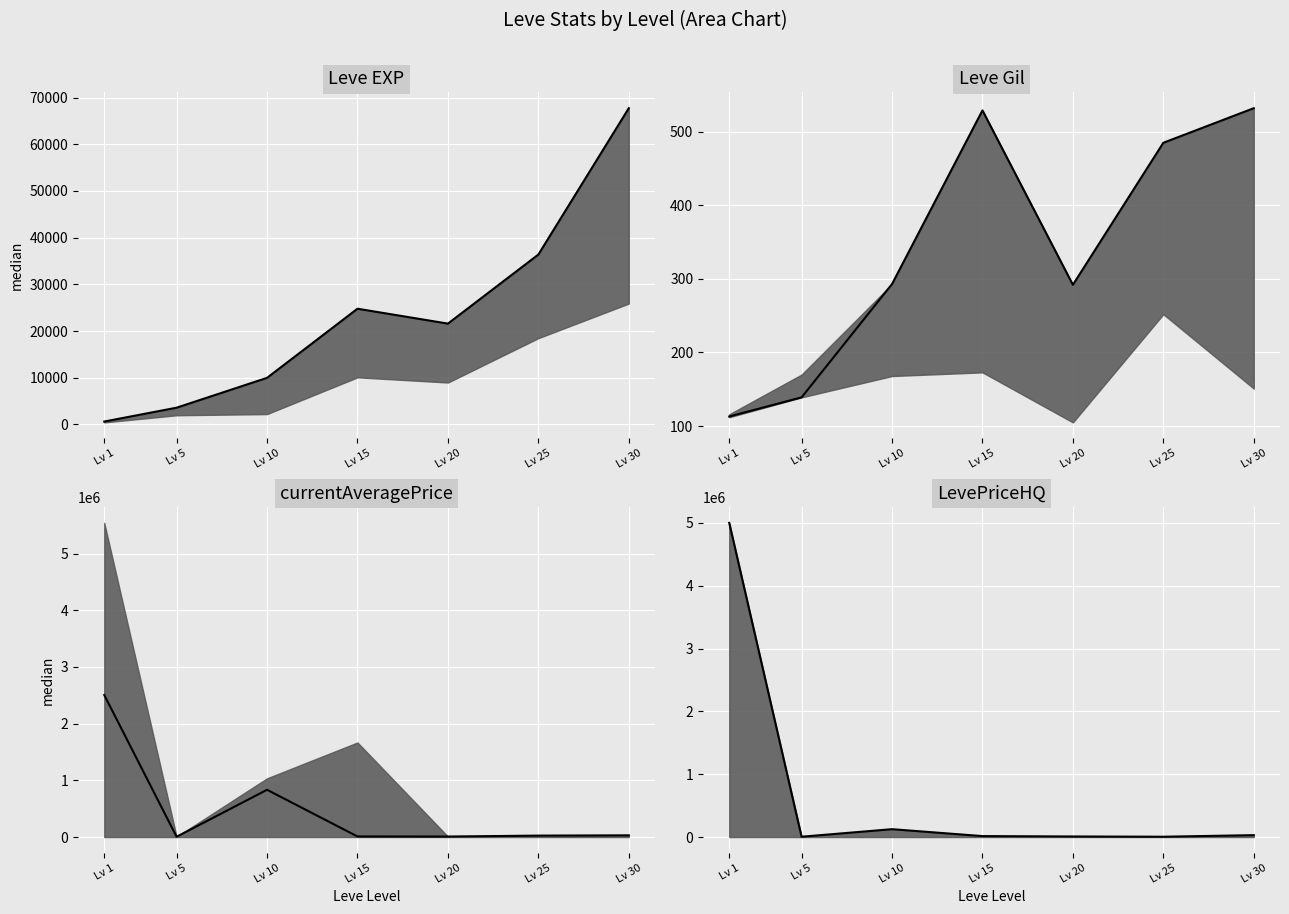

At Lv 20, list the series in order from smallest to largest.

Leve Gil median, currentAveragePrice median, LevePriceHQ median, Leve EXP median